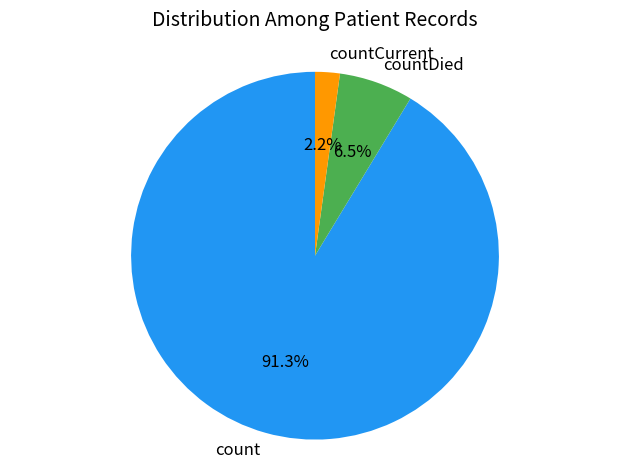

Rank the categories by value from lowest to highest.

countCurrent, countDied, count